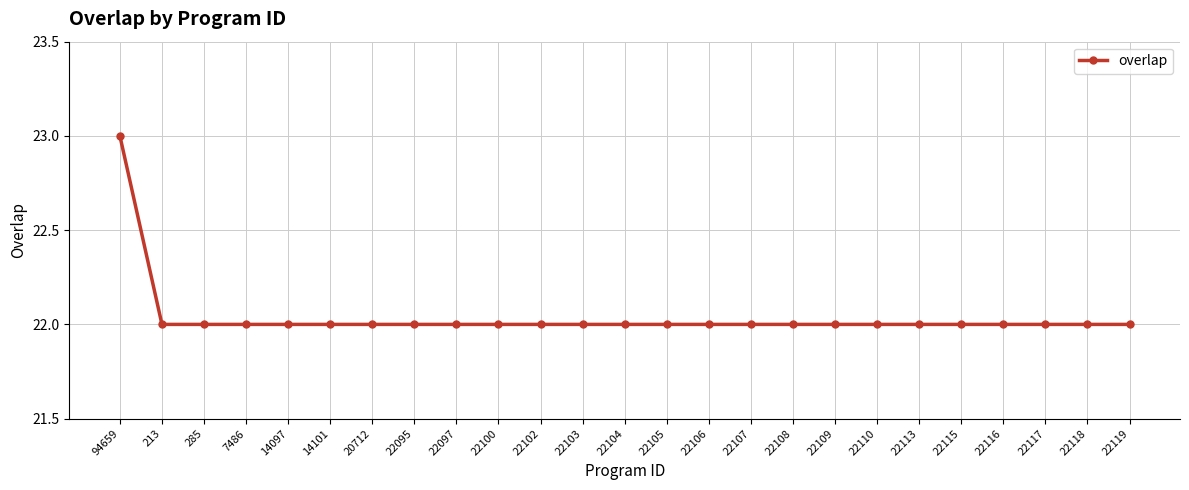

The chart shows a value of 13 at 14097. True or false?

False